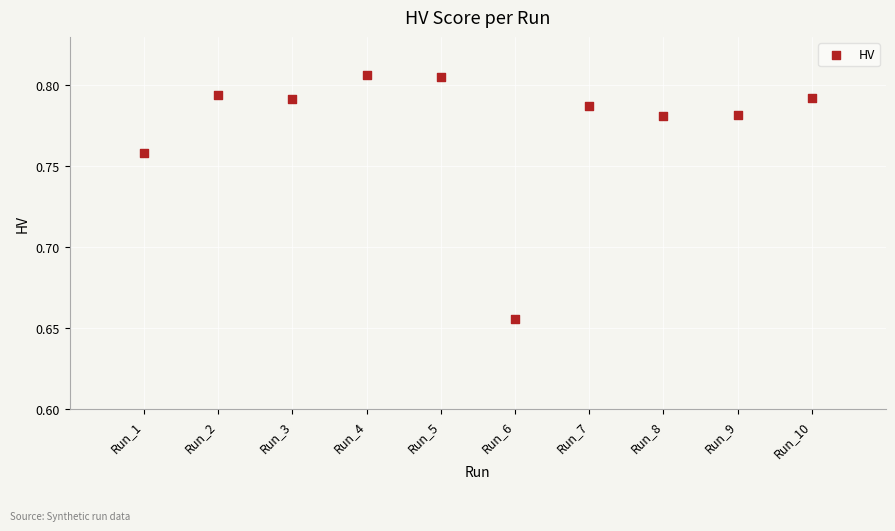

What is the average X value?

5.5